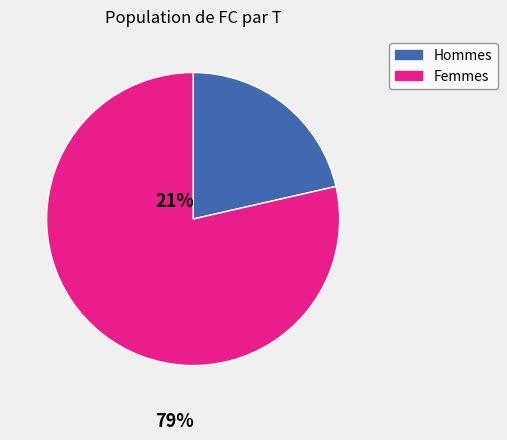

Is there a majority slice in this chart?

Yes